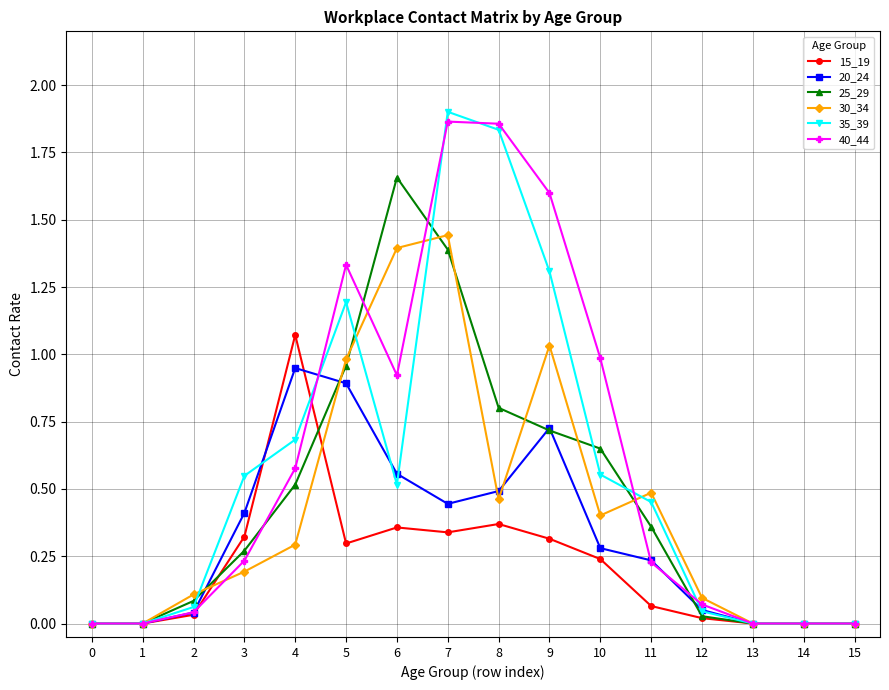

The value of 15_19 at 14 is 0.6. True or false?

False